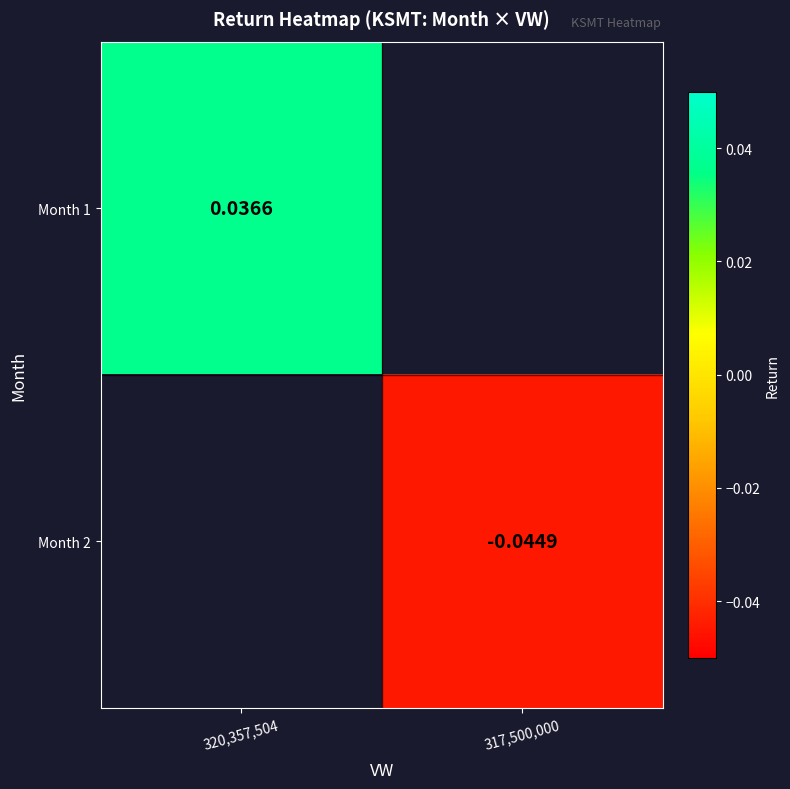

At how many categories does at least one series exceed 0?

1